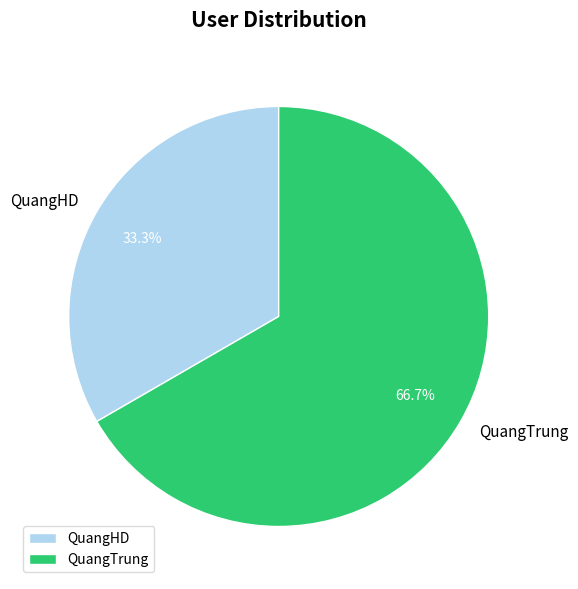

Is the sum of QuangHD and QuangTrung greater than half?

Yes